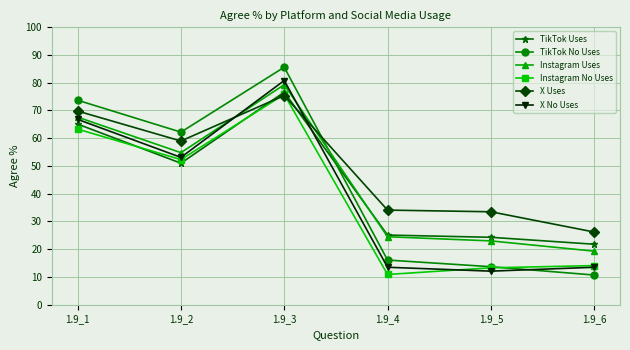

What is the sum of the TikTok Uses values at 1.9_1 and 1.9_2?

116.1